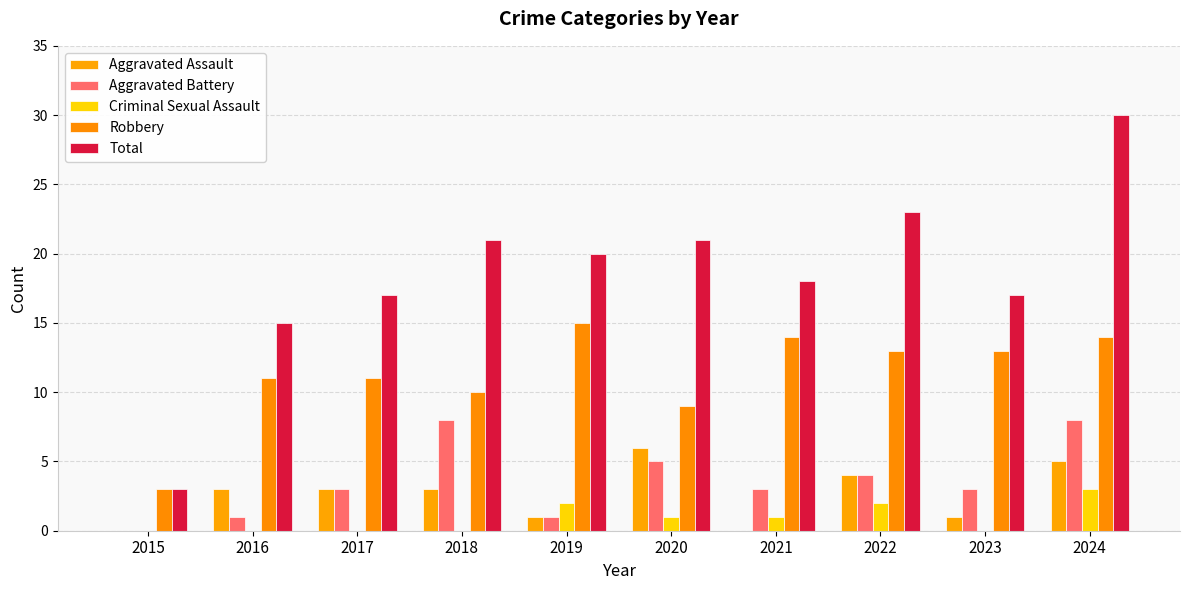

Are the bars grouped side by side (vs. stacked)?

Yes